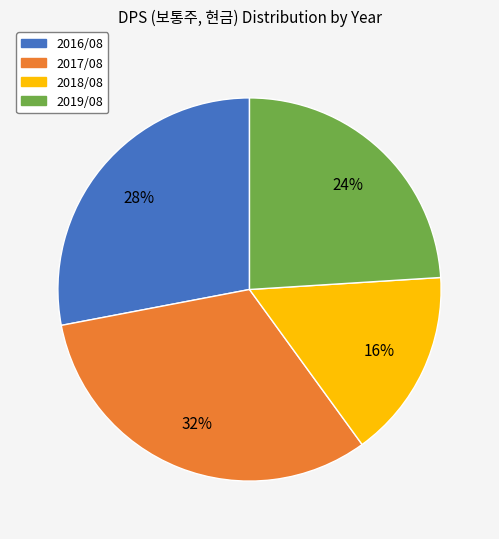

How many slices are in this pie chart?

4